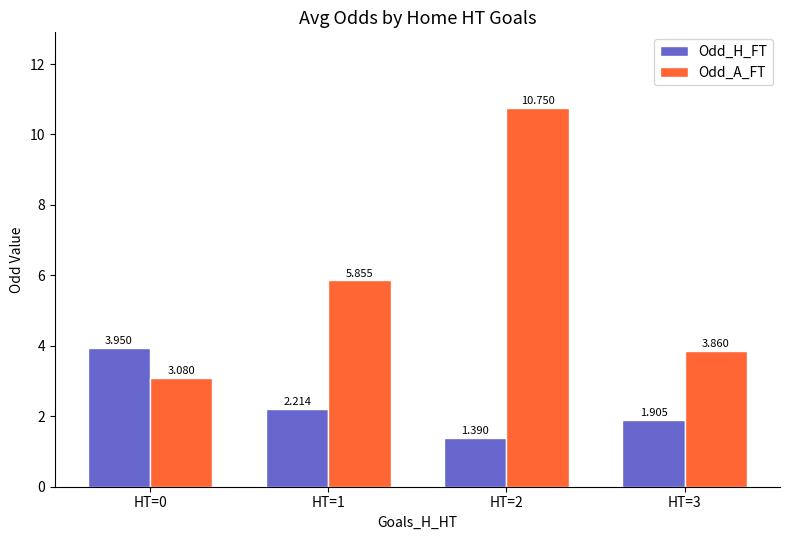

How many data points in Odd_A_FT are less than 5?

2